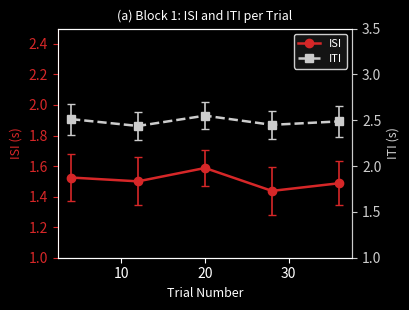

Rank the series by their maximum value, from lowest to highest.

ISI, ITI